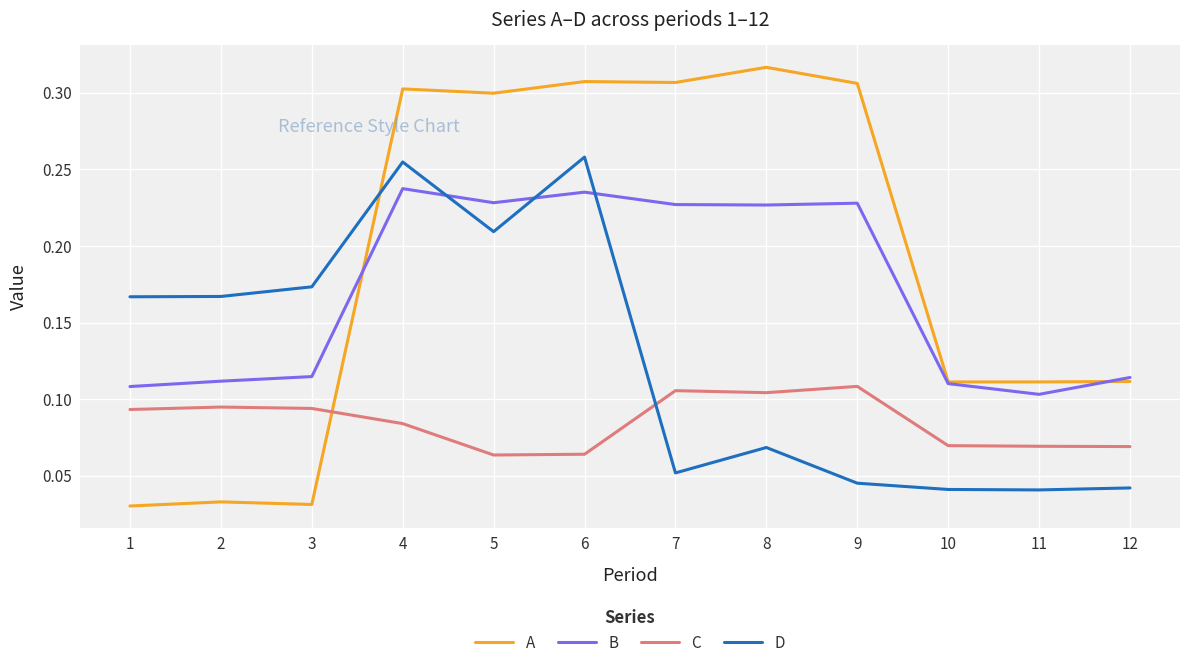

At which category does the chart reach its peak across all series?

8